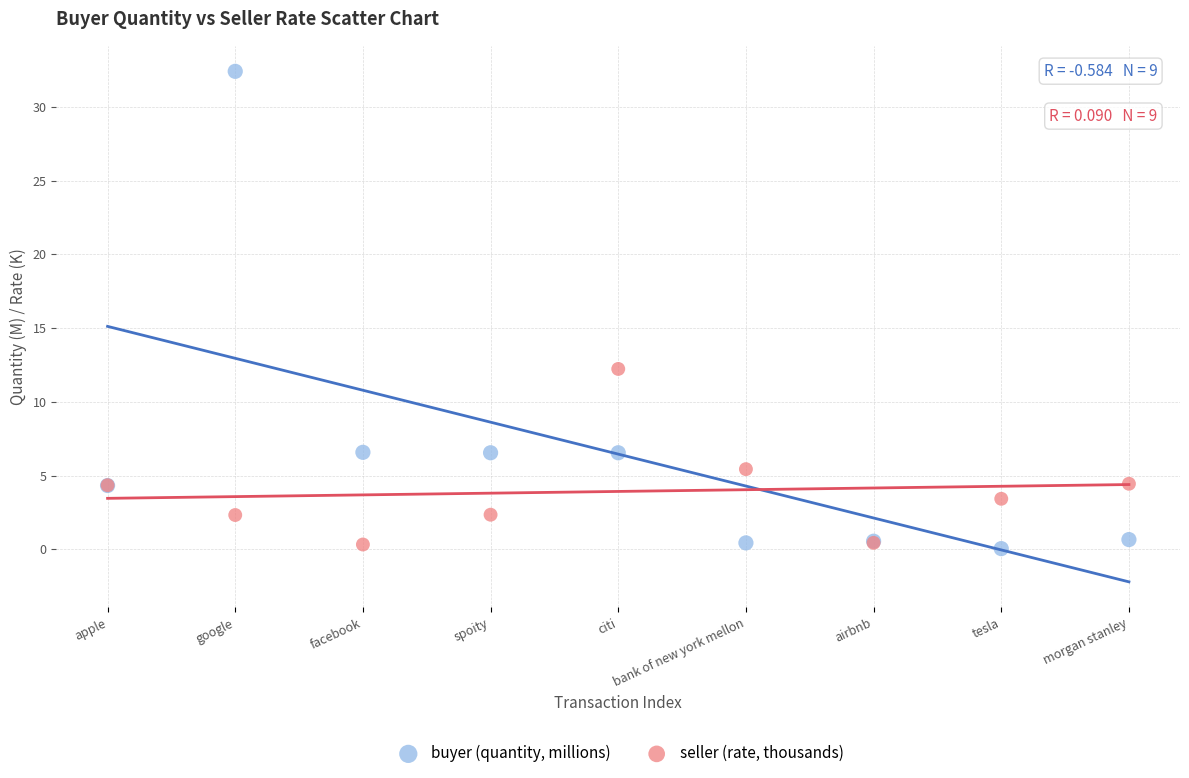

Which series has the widest spread of Y values?

buyer (quantity, millions)